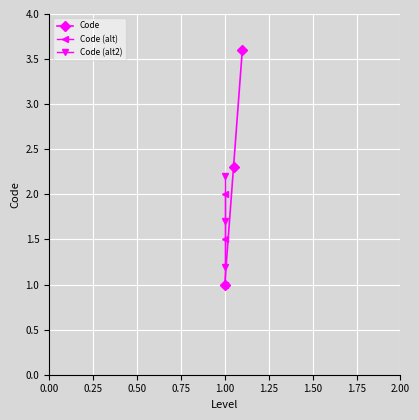

Rank the series at 0.50 from highest to lowest value.

Code, Code (alt2), Code (alt)